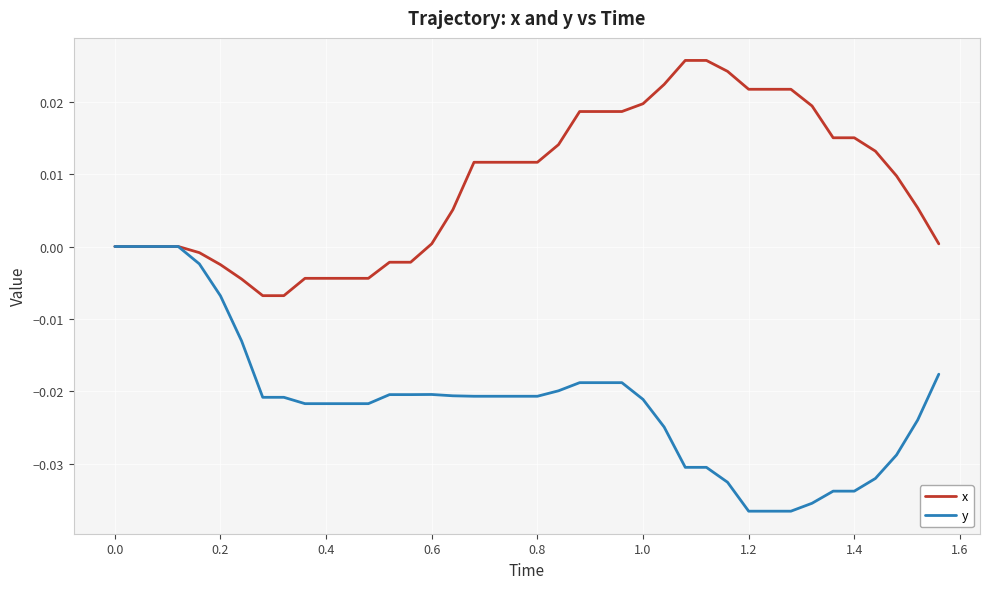

What are all the series names shown in the legend?

x, y